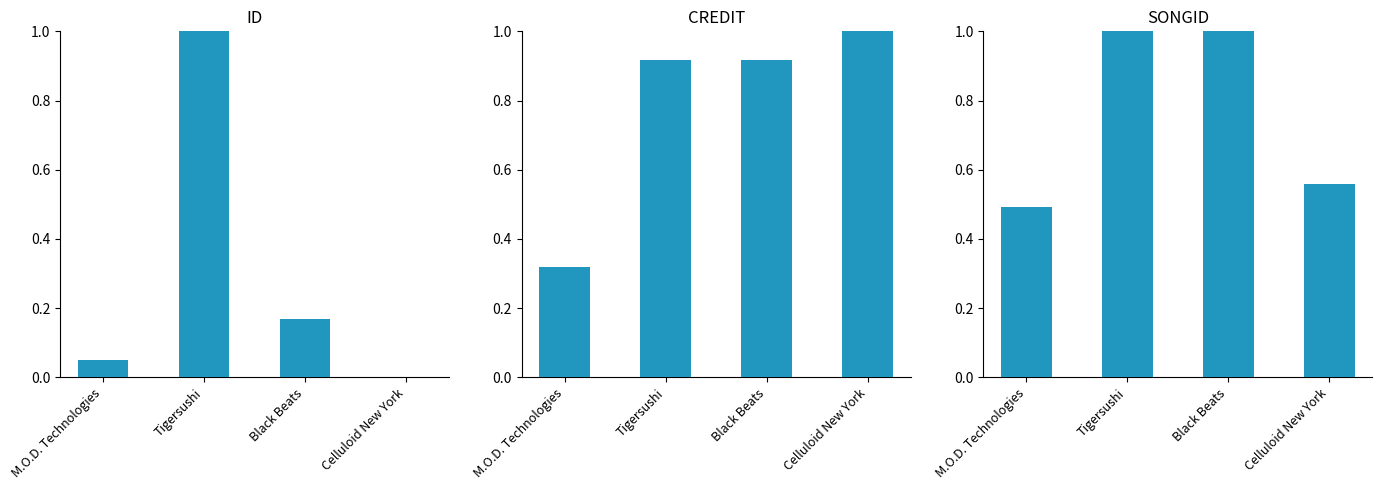

What is the difference between the maximum and minimum values in the songid series?

0.5